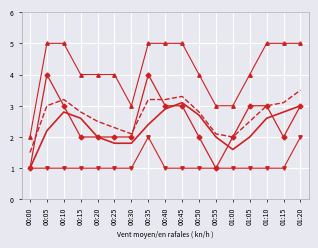

What position from the left is 00:25?

6